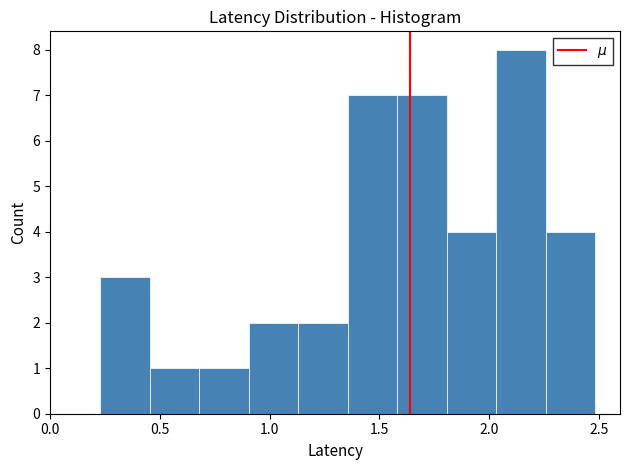

Reading left to right, transcribe this chart: for each bar, give the range it covers on the x-axis and its height. Neither the bar edges nor the heights are printed on the chart, so give them approximately, as read against the axes.

0.25 to 0.45: 3
0.45 to 0.70: 1
0.70 to 0.90: 1
0.90 to 1.15: 2
1.15 to 1.35: 2
1.35 to 1.60: 7
1.60 to 1.80: 7
1.80 to 2.05: 4
2.05 to 2.25: 8
2.25 to 2.50: 4